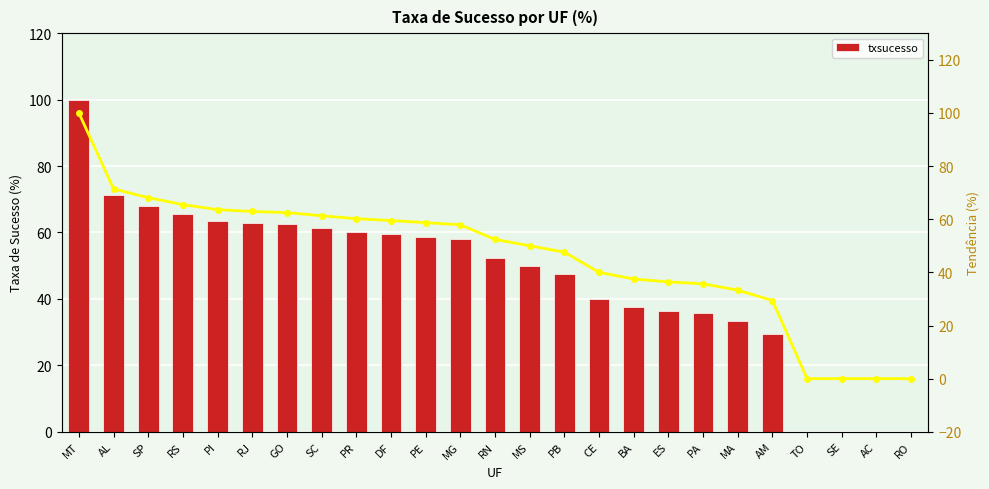

What is the change in value from MT to SP?

-31.9